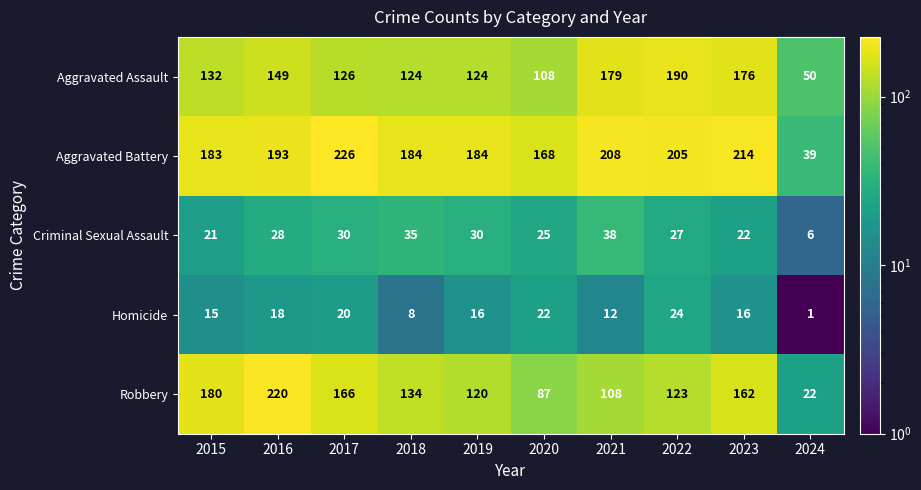

What is the spread (max minus min) of values at 2015?

168